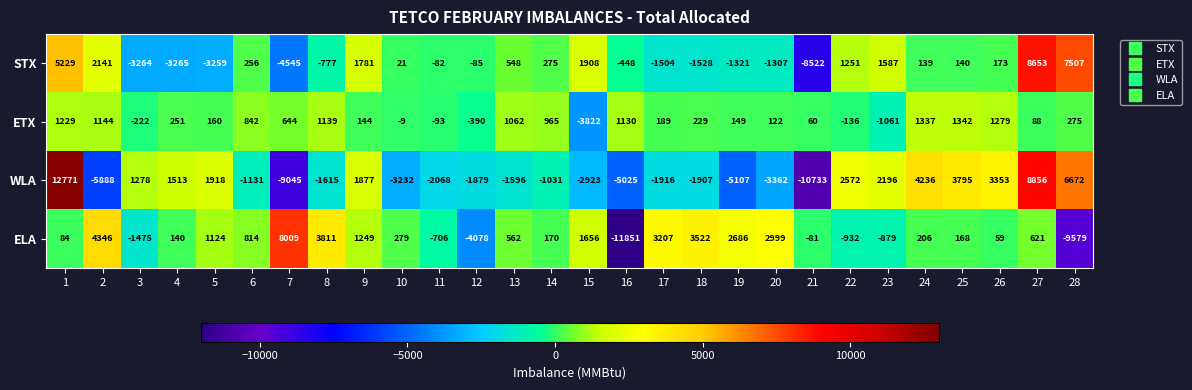

List the series in order of their peak value, lowest first.

ETX, ELA, STX, WLA